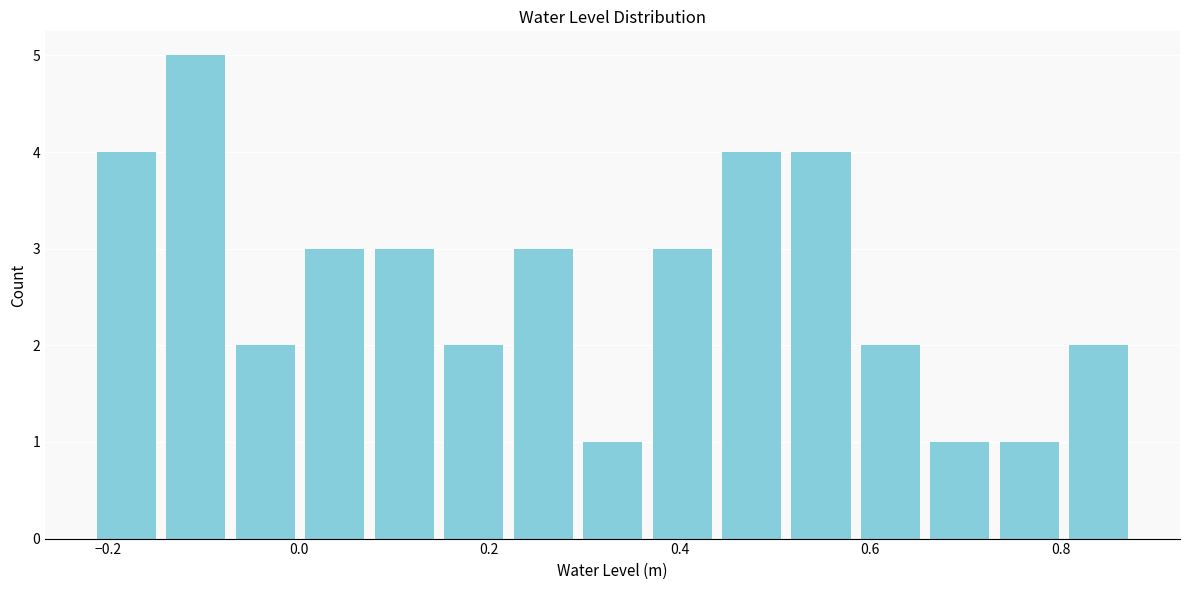

Read against the x-axis, roughly where is the centre of the tallest bar?

-0.10